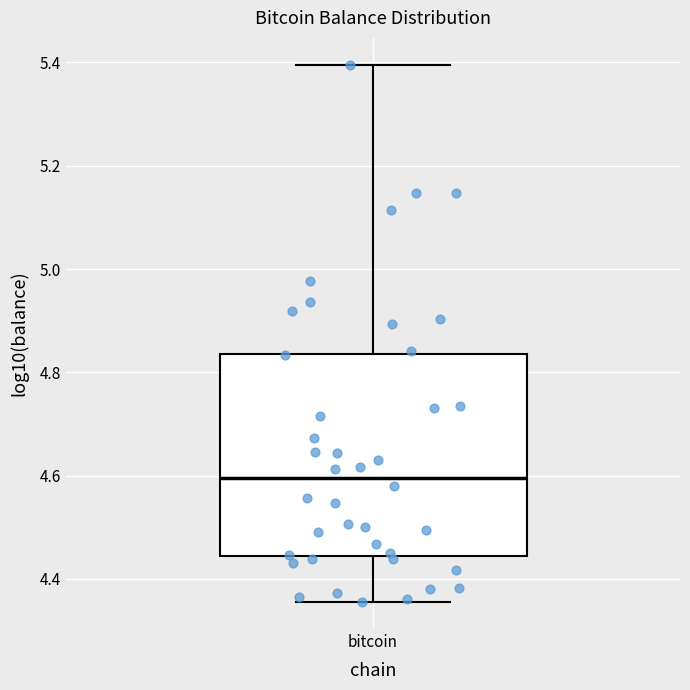

Where is the lower edge of the box for bitcoin on the y-axis? The values are not printed on the chart, so give them approximately, as read against the axis.

4.44